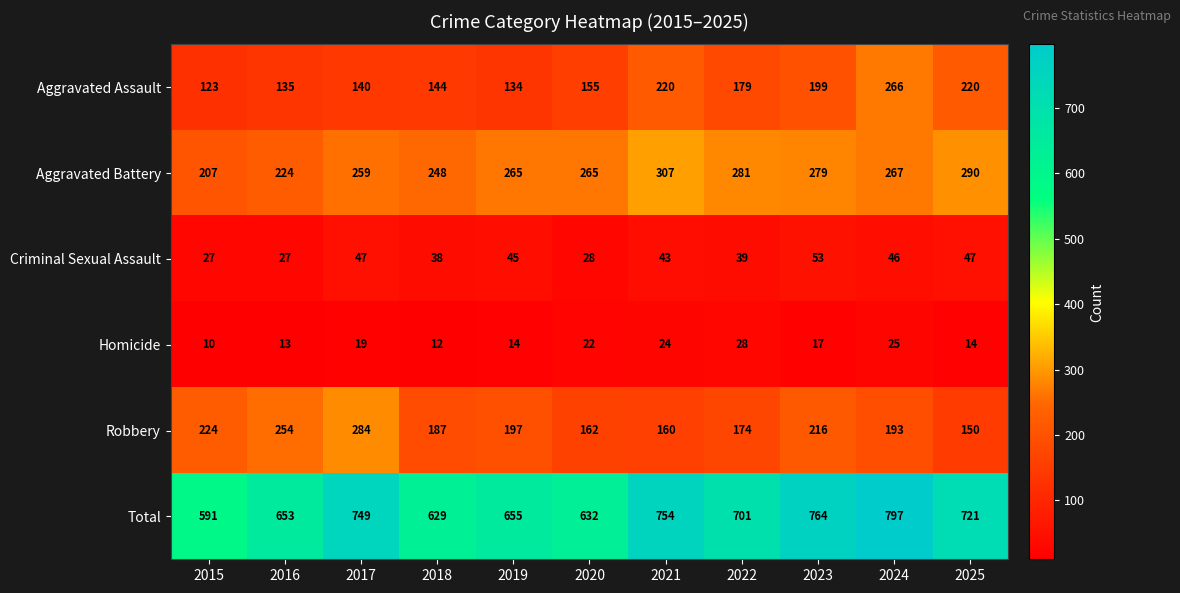

What is the total value across all series at 2016?

1306